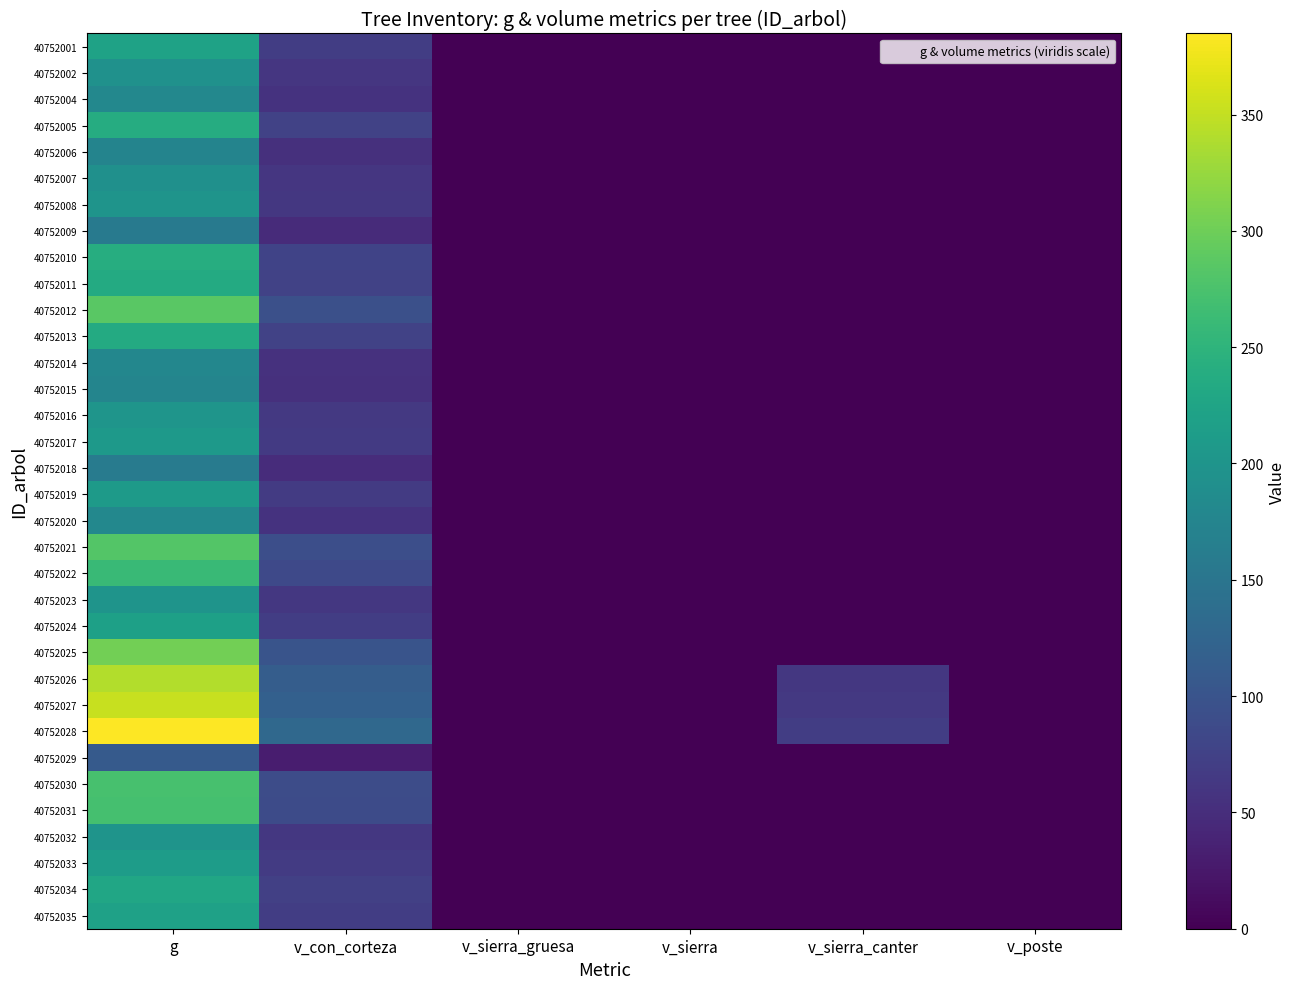

Reading left to right, list all the values displayed in this chart.

40752001: g=221.7	v_con_corteza=70.5	v_sierra_gruesa=0.0	v_sierra=0.0	v_sierra_canter=0.0	v_poste=0.0
40752002: g=195.3	v_con_corteza=61.3	v_sierra_gruesa=0.0	v_sierra=0.0	v_sierra_canter=0.0	v_poste=0.0
40752004: g=180.2	v_con_corteza=56.0	v_sierra_gruesa=0.0	v_sierra=0.0	v_sierra_canter=0.0	v_poste=0.0
40752005: g=238.4	v_con_corteza=76.5	v_sierra_gruesa=0.0	v_sierra=0.0	v_sierra_canter=0.0	v_poste=0.0
40752006: g=173.3	v_con_corteza=53.6	v_sierra_gruesa=0.0	v_sierra=0.0	v_sierra_canter=0.0	v_poste=0.0
40752007: g=193.9	v_con_corteza=60.8	v_sierra_gruesa=0.0	v_sierra=0.0	v_sierra_canter=0.0	v_poste=0.0
40752008: g=199.7	v_con_corteza=62.8	v_sierra_gruesa=0.0	v_sierra=0.0	v_sierra_canter=0.0	v_poste=0.0
40752009: g=157.1	v_con_corteza=47.3	v_sierra_gruesa=0.0	v_sierra=0.0	v_sierra_canter=0.0	v_poste=0.0
40752010: g=240.0	v_con_corteza=77.1	v_sierra_gruesa=0.0	v_sierra=0.0	v_sierra_canter=0.0	v_poste=0.0
40752011: g=235.3	v_con_corteza=75.4	v_sierra_gruesa=0.0	v_sierra=0.0	v_sierra_canter=0.0	v_poste=0.0
40752012: g=286.3	v_con_corteza=93.8	v_sierra_gruesa=0.0	v_sierra=0.0	v_sierra_canter=0.0	v_poste=0.0
40752013: g=235.2	v_con_corteza=75.4	v_sierra_gruesa=0.0	v_sierra=0.0	v_sierra_canter=0.0	v_poste=0.0
40752014: g=178.7	v_con_corteza=55.5	v_sierra_gruesa=0.0	v_sierra=0.0	v_sierra_canter=0.0	v_poste=0.0
40752015: g=174.7	v_con_corteza=54.1	v_sierra_gruesa=0.0	v_sierra=0.0	v_sierra_canter=0.0	v_poste=0.0
40752016: g=201.1	v_con_corteza=63.3	v_sierra_gruesa=0.0	v_sierra=0.0	v_sierra_canter=0.0	v_poste=0.0
40752017: g=206.9	v_con_corteza=65.3	v_sierra_gruesa=0.0	v_sierra=0.0	v_sierra_canter=0.0	v_poste=0.0
40752018: g=159.8	v_con_corteza=48.2	v_sierra_gruesa=0.0	v_sierra=0.0	v_sierra_canter=0.0	v_poste=0.0
40752019: g=209.8	v_con_corteza=66.4	v_sierra_gruesa=0.0	v_sierra=0.0	v_sierra_canter=0.0	v_poste=0.0
40752020: g=180.1	v_con_corteza=56.0	v_sierra_gruesa=0.0	v_sierra=0.0	v_sierra_canter=0.0	v_poste=0.0
40752021: g=281.3	v_con_corteza=92.0	v_sierra_gruesa=0.0	v_sierra=0.0	v_sierra_canter=0.0	v_poste=0.0
40752022: g=260.2	v_con_corteza=84.3	v_sierra_gruesa=0.0	v_sierra=0.0	v_sierra_canter=0.0	v_poste=0.0
40752023: g=199.6	v_con_corteza=62.8	v_sierra_gruesa=0.0	v_sierra=0.0	v_sierra_canter=0.0	v_poste=0.0
40752024: g=218.6	v_con_corteza=69.5	v_sierra_gruesa=0.0	v_sierra=0.0	v_sierra_canter=0.0	v_poste=0.0
40752025: g=303.0	v_con_corteza=99.8	v_sierra_gruesa=0.0	v_sierra=0.0	v_sierra_canter=0.0	v_poste=0.0
40752026: g=341.1	v_con_corteza=113.7	v_sierra_gruesa=0.0	v_sierra=0.0	v_sierra_canter=62.5	v_poste=0.0
40752027: g=351.9	v_con_corteza=117.7	v_sierra_gruesa=0.0	v_sierra=0.0	v_sierra_canter=64.4	v_poste=0.0
40752028: g=384.8	v_con_corteza=129.8	v_sierra_gruesa=0.0	v_sierra=0.0	v_sierra_canter=70.5	v_poste=0.0
40752029: g=108.7	v_con_corteza=30.7	v_sierra_gruesa=0.0	v_sierra=0.0	v_sierra_canter=0.0	v_poste=0.0
40752030: g=273.1	v_con_corteza=89.0	v_sierra_gruesa=0.0	v_sierra=0.0	v_sierra_canter=0.0	v_poste=0.0
40752031: g=271.4	v_con_corteza=88.4	v_sierra_gruesa=0.0	v_sierra=0.0	v_sierra_canter=0.0	v_poste=0.0
40752032: g=199.6	v_con_corteza=62.8	v_sierra_gruesa=0.0	v_sierra=0.0	v_sierra_canter=0.0	v_poste=0.0
40752033: g=212.7	v_con_corteza=67.4	v_sierra_gruesa=0.0	v_sierra=0.0	v_sierra_canter=0.0	v_poste=0.0
40752034: g=227.7	v_con_corteza=72.7	v_sierra_gruesa=0.0	v_sierra=0.0	v_sierra_canter=0.0	v_poste=0.0
40752035: g=220.1	v_con_corteza=70.0	v_sierra_gruesa=0.0	v_sierra=0.0	v_sierra_canter=0.0	v_poste=0.0